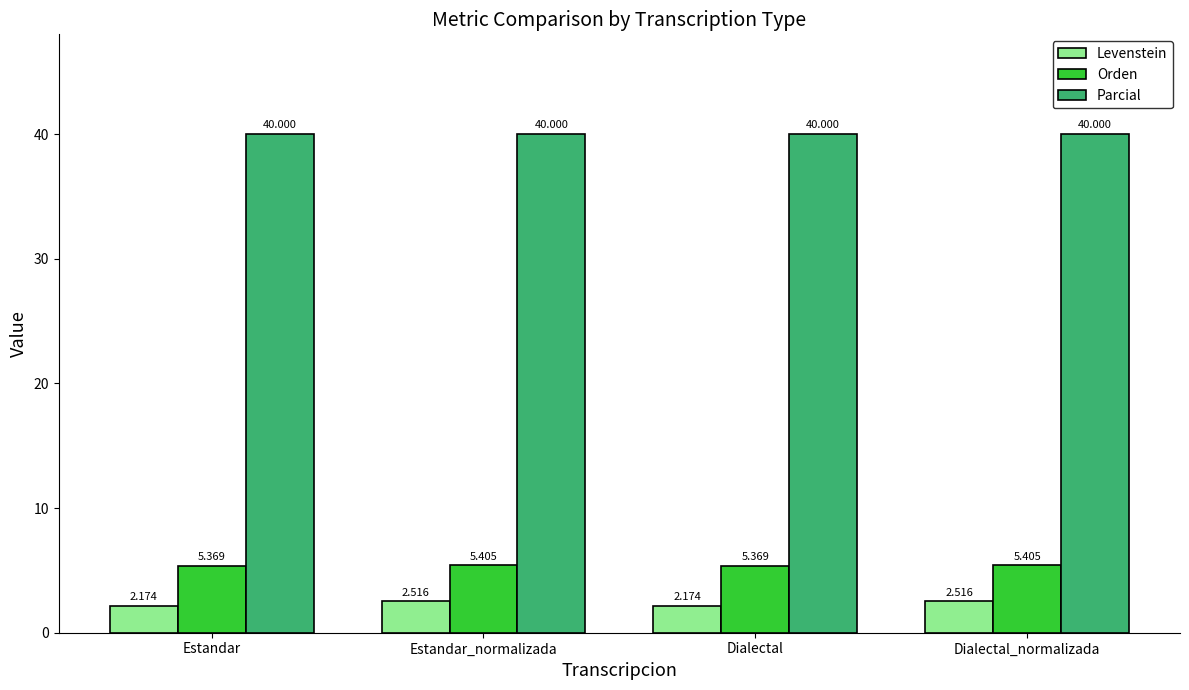

List the series in order of their peak value, lowest first.

Levenstein, Orden, Parcial